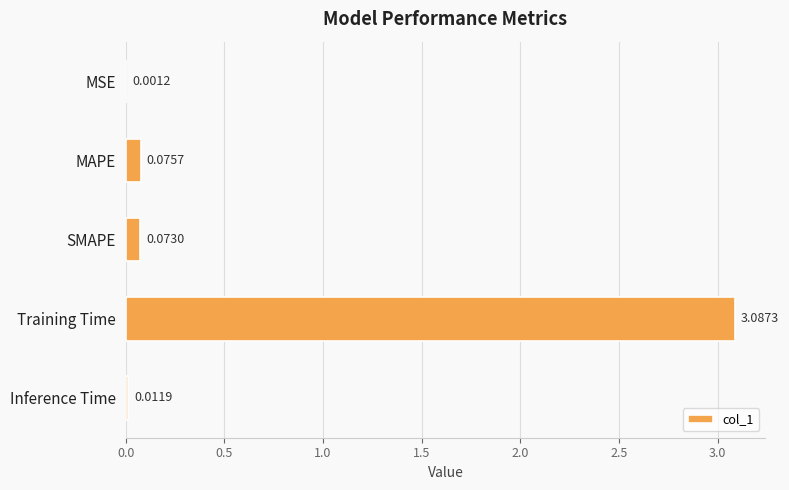

Where is the data nearest to the value 1?

MAPE